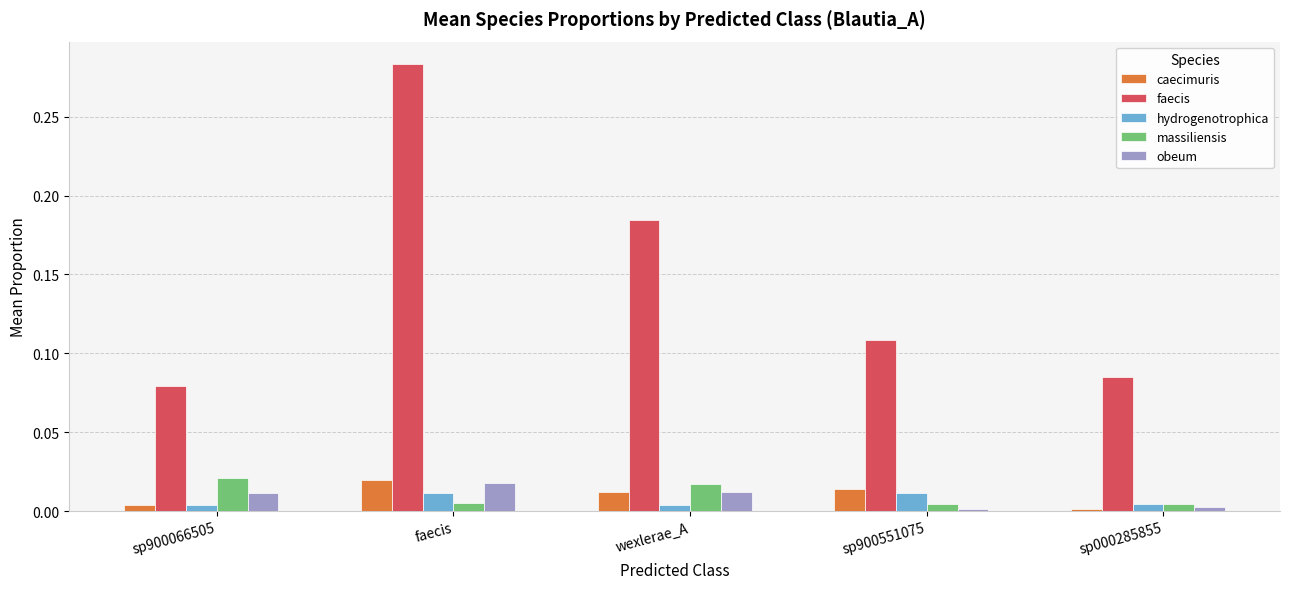

At which category is the sum across all series the highest?

faecis